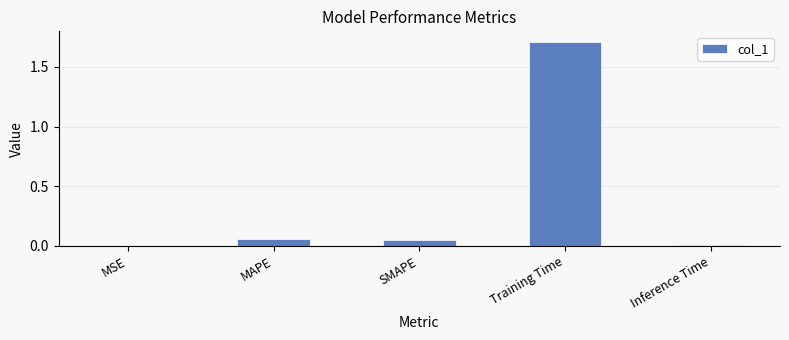

The chart shows a value of 0.0 at MSE. True or false?

True